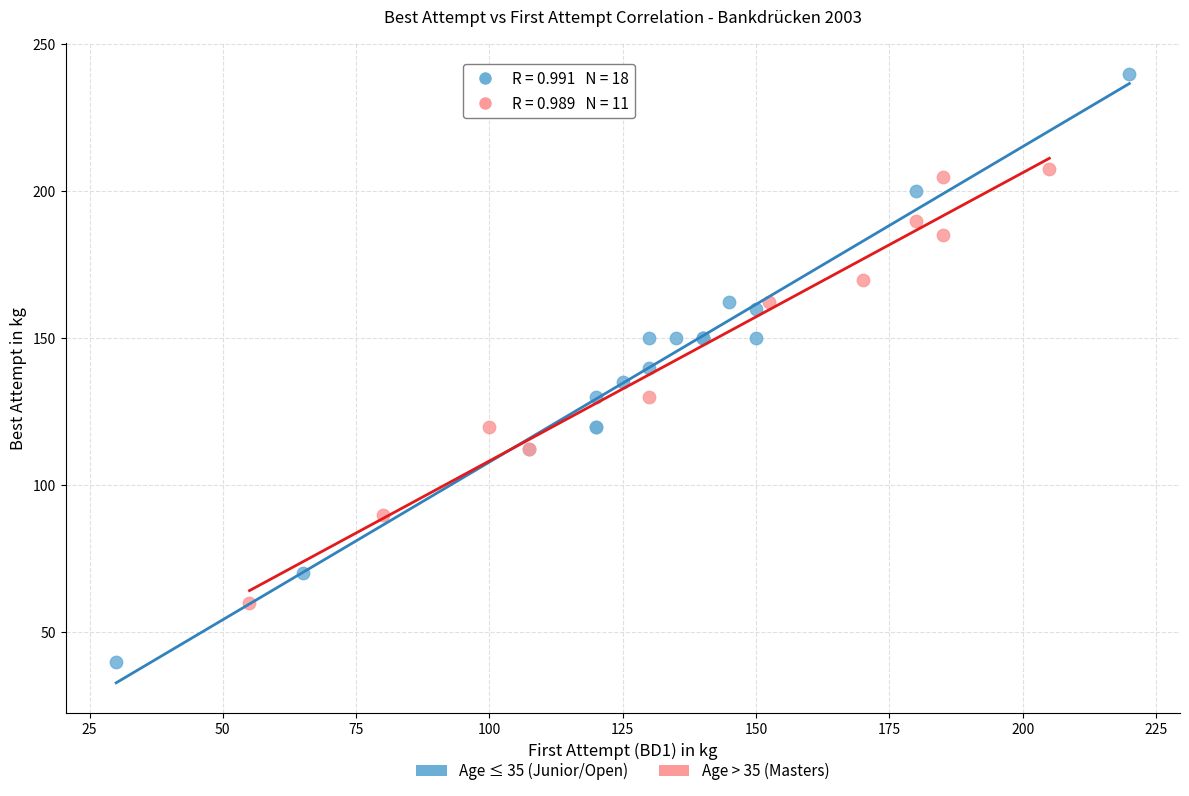

Which series reaches the minimum Y coordinate?

Age ≤ 35 (Junior/Open)